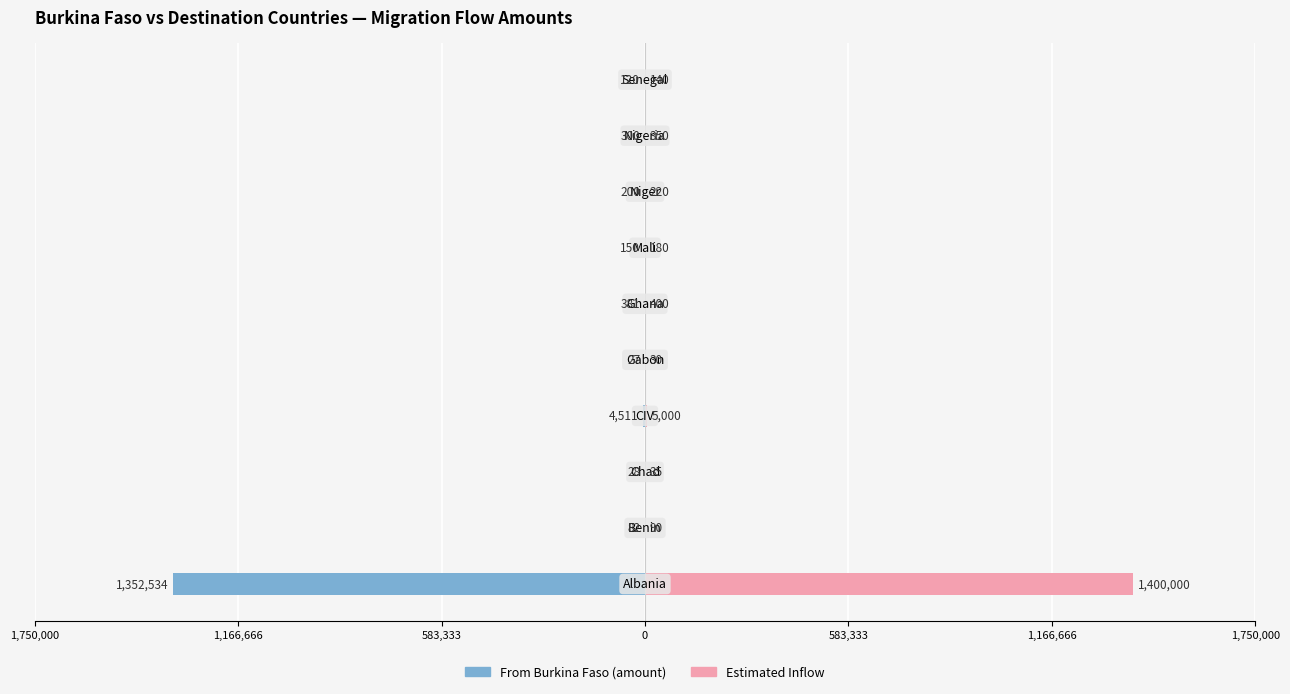

What is the difference between the highest and lowest values at 1,750,000?

2752534